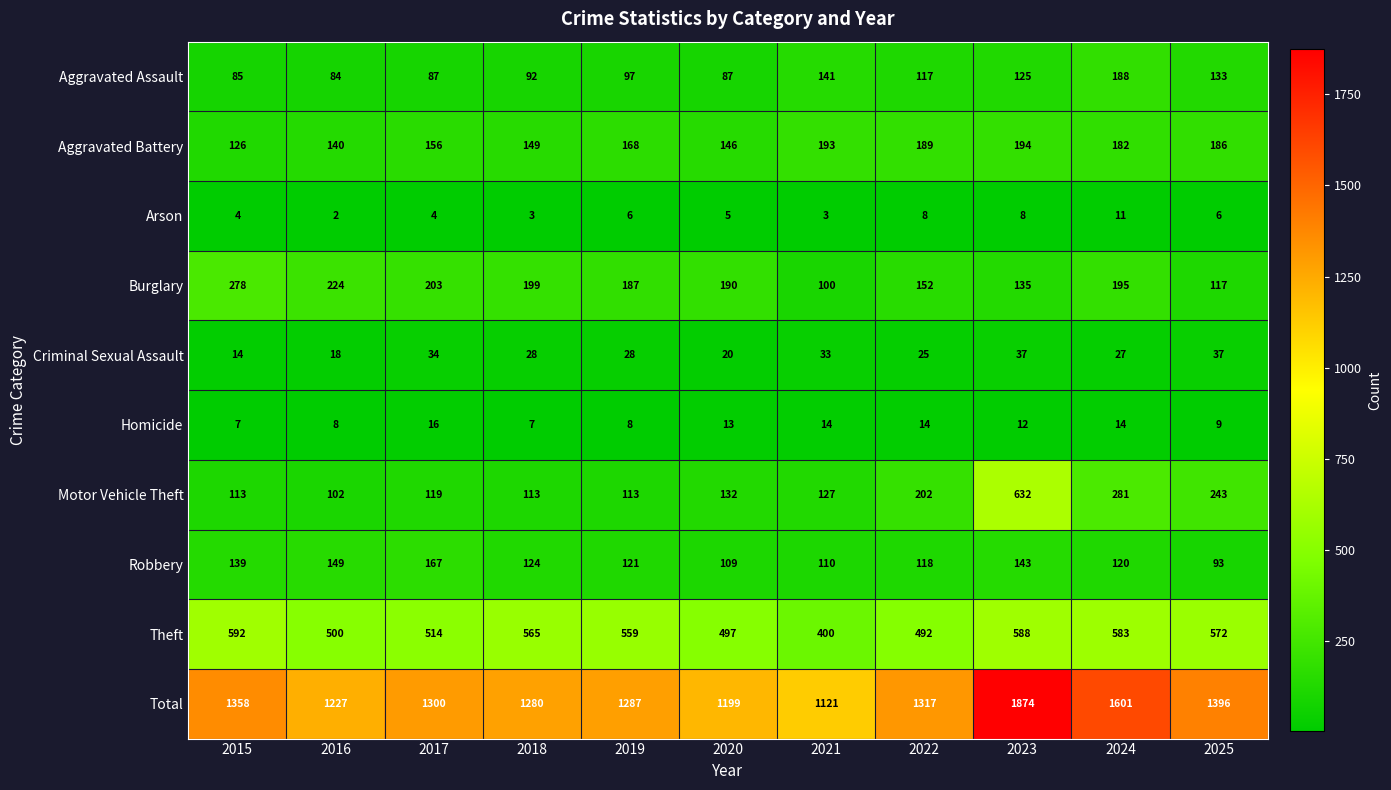

At which label does Total reach its minimum?

2021